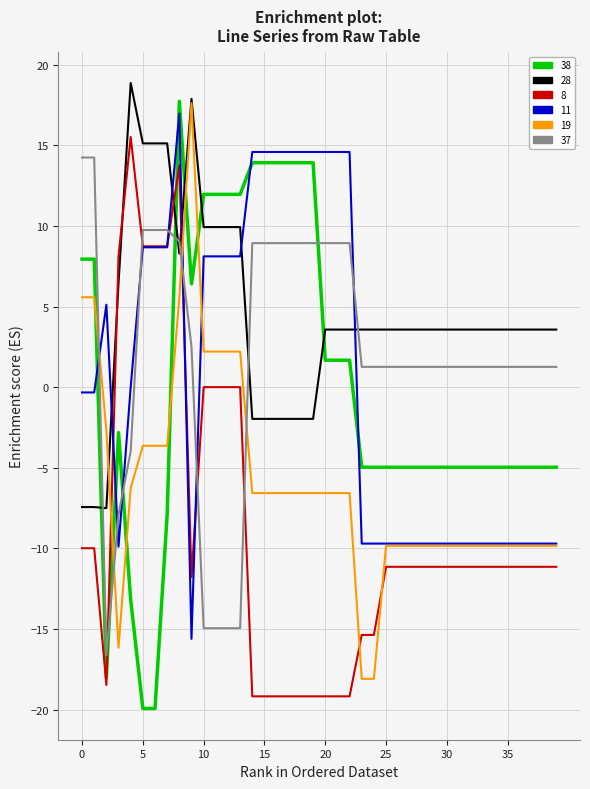

What is the sum of all 8 values?

-357.2